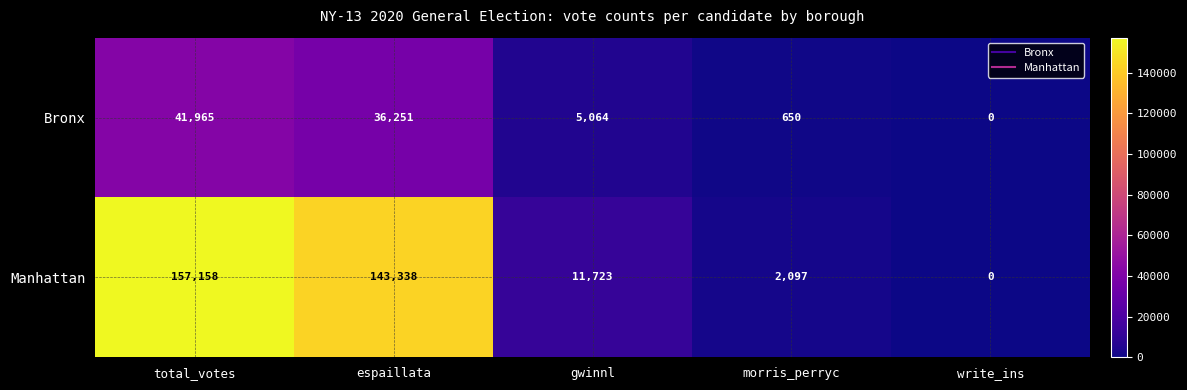

Is it true that Manhattan equals 204590 at espaillata?

False